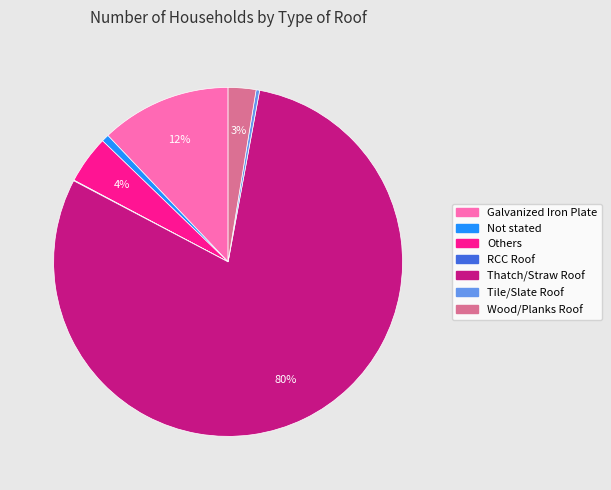

Which category has the biggest portion of the pie?

Thatch/Straw Roof